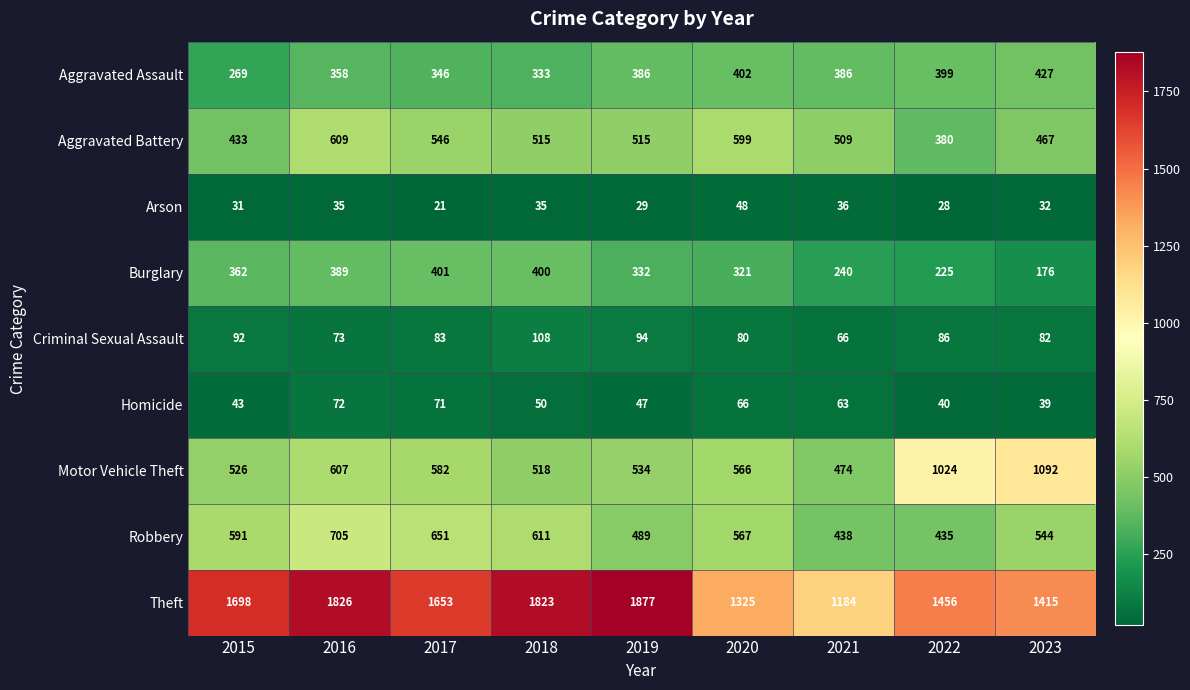

Which series has the largest range (max minus min)?

Theft